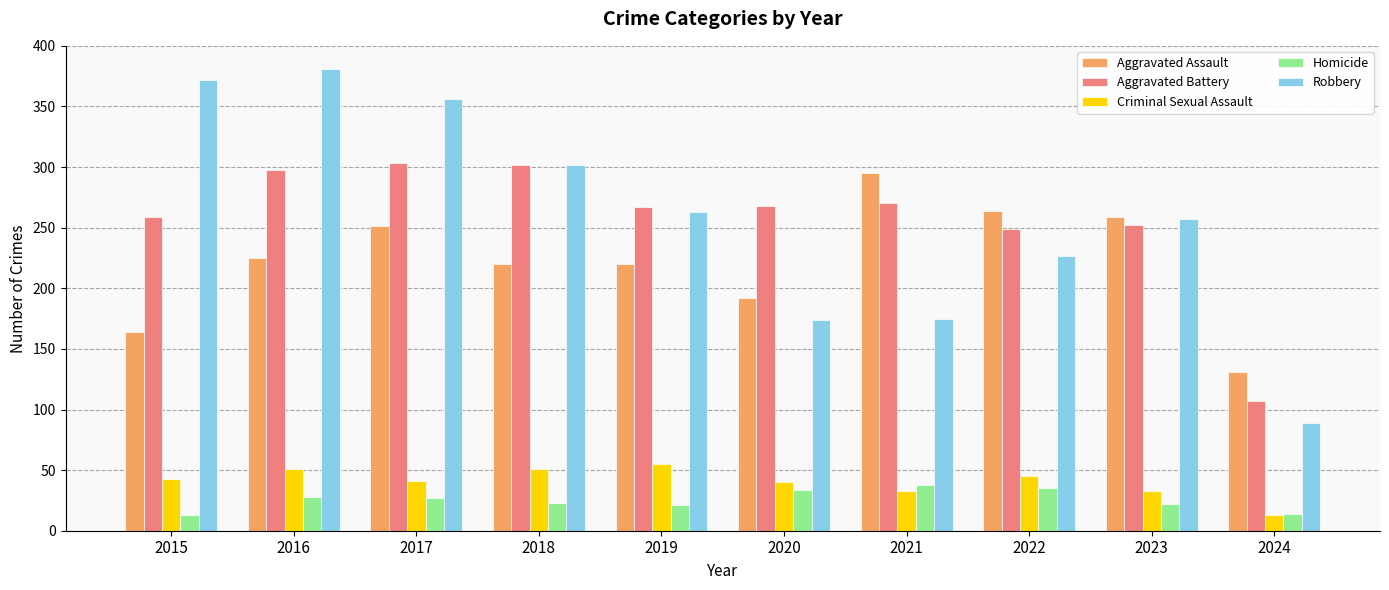

What is the sum of all Aggravated Assault values?

2221